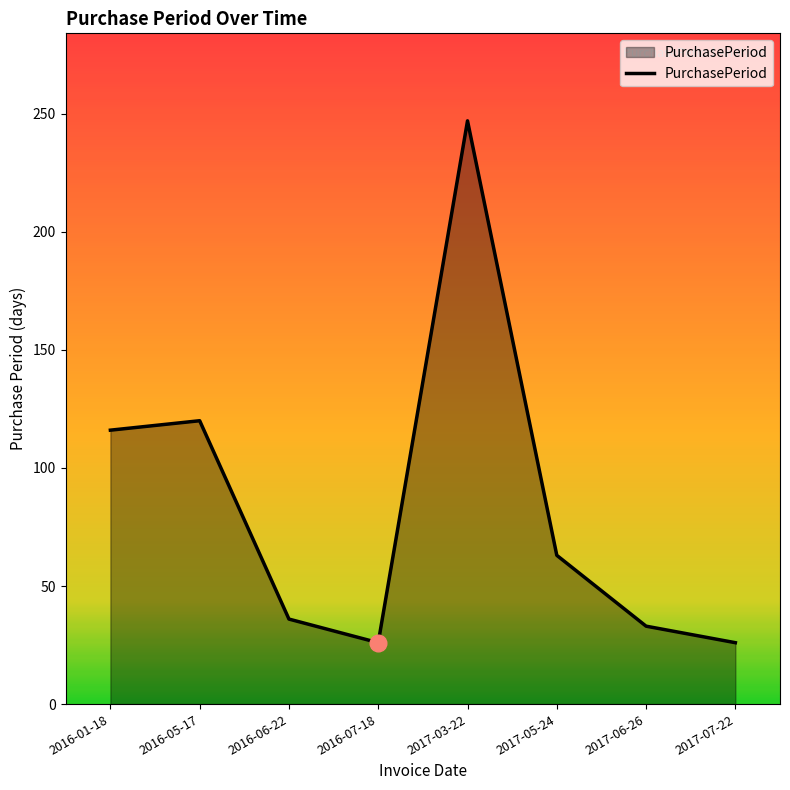

How many lines are shown in the chart?

1